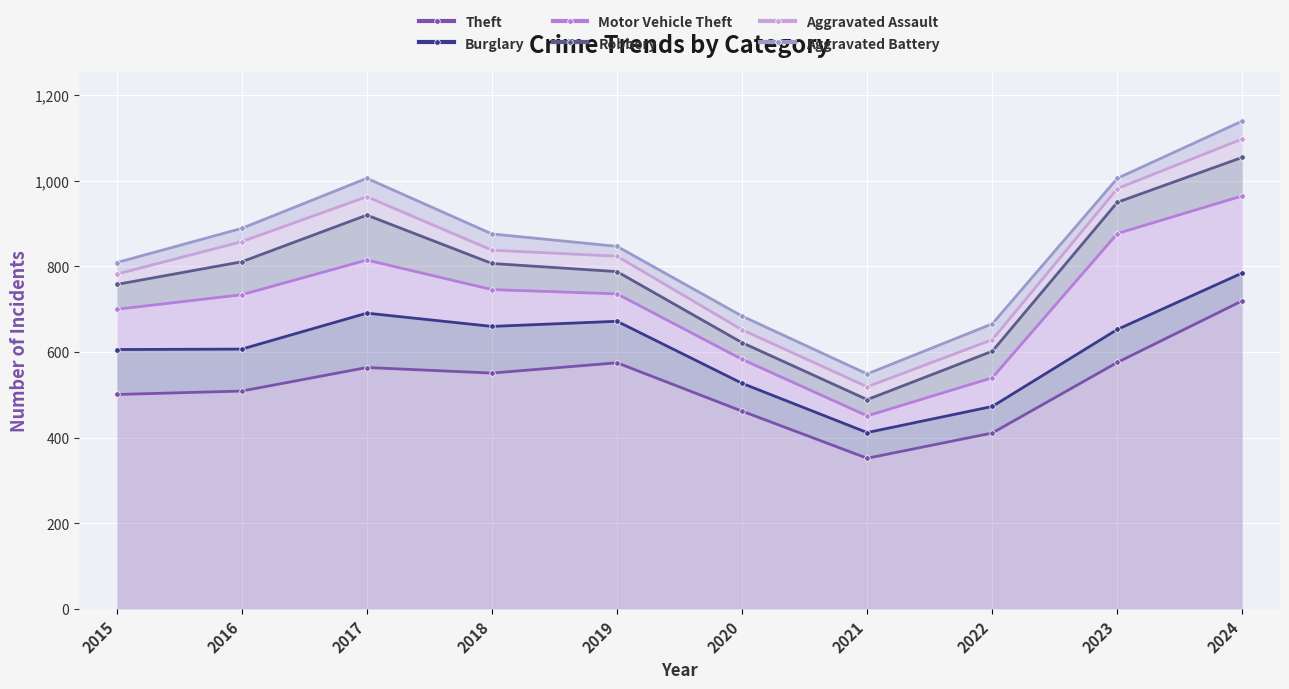

What is the difference between the Aggravated Assault values at 2017 and 2021?

444